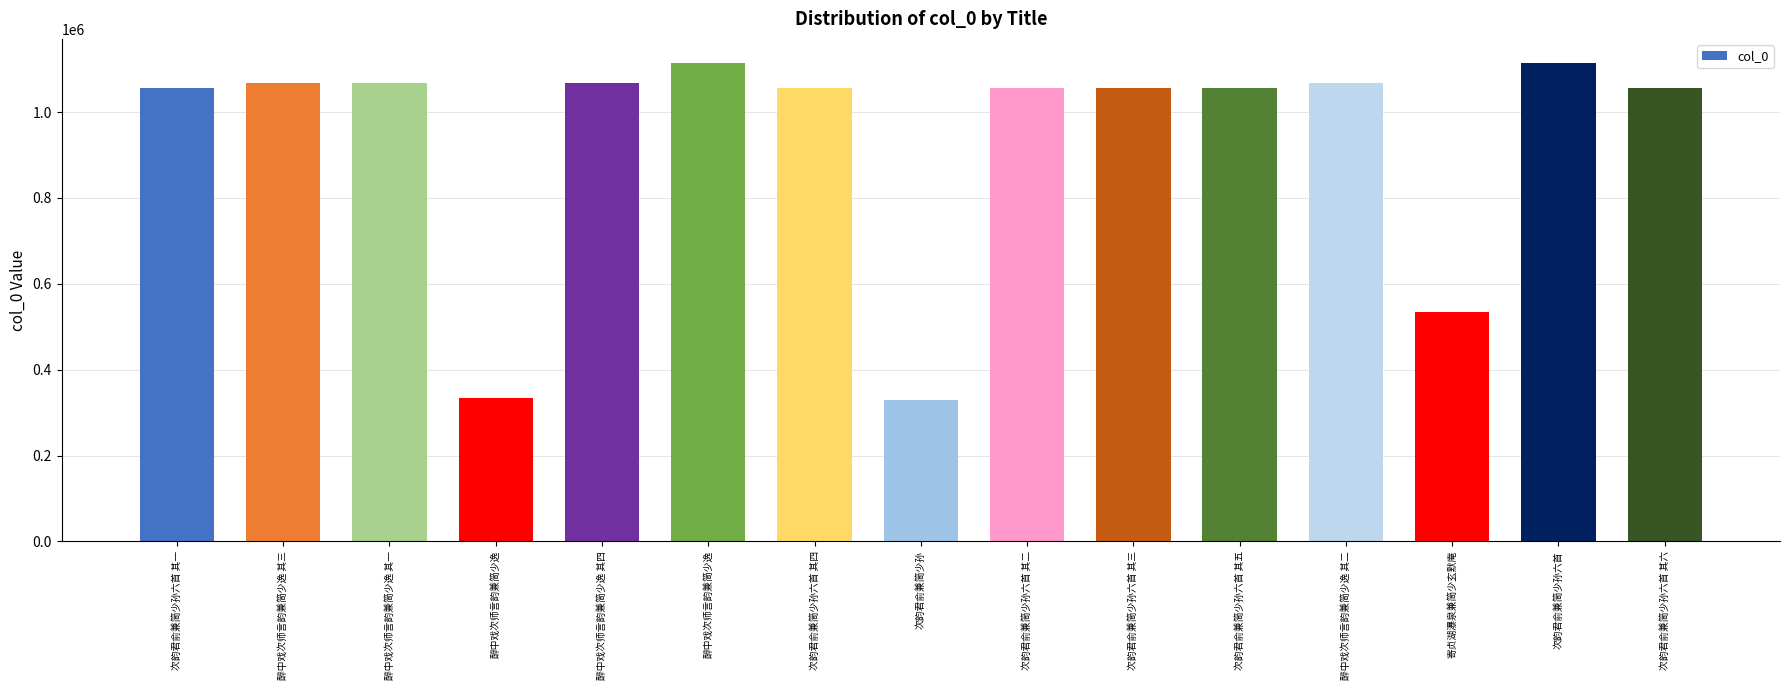

What is the smallest value displayed?

330225